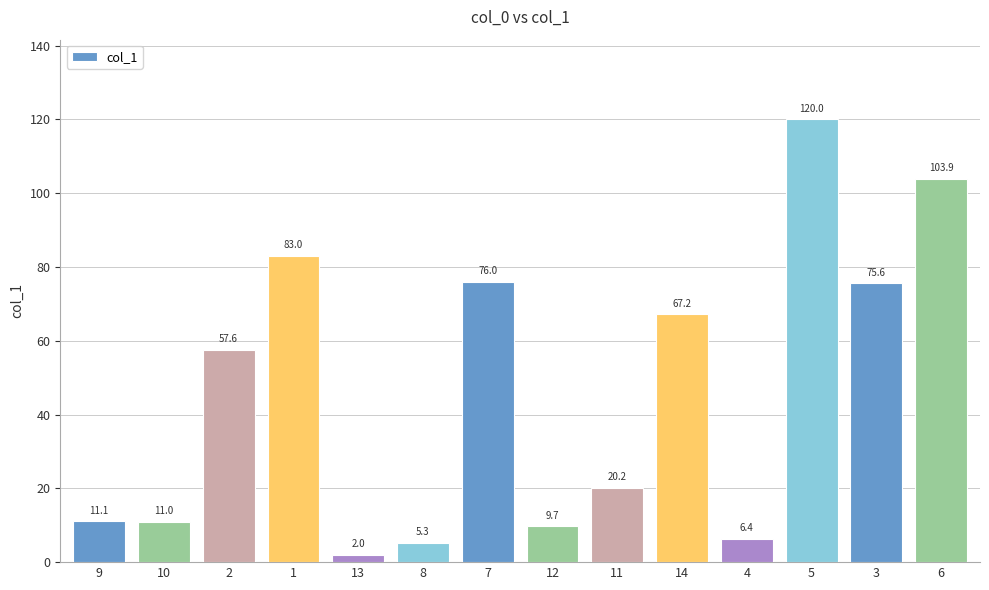

What is the sum of all values?

649.0